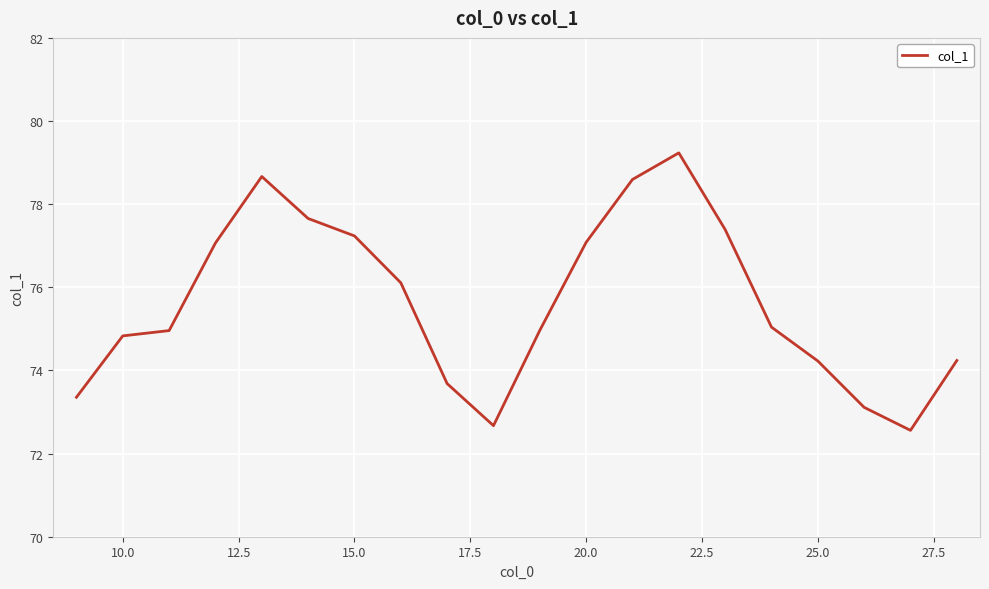

Reading right to left, what are all the values shown in this chart?

74.2	72.6	73.1	74.2	75.0	77.4	79.2	78.6	77.1	75.0	72.7	73.7	76.1	77.2	77.7	78.7	77.1	75.0	74.8	73.4